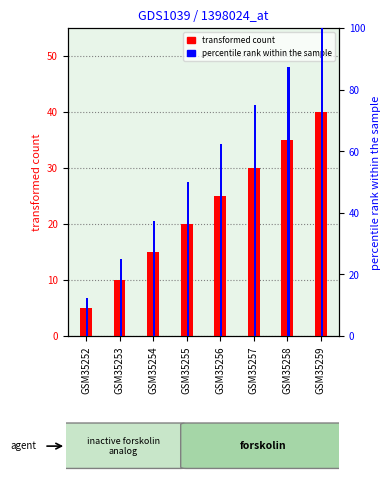

What is the difference between the second highest and second lowest values in the col_10 (percentile) series?

62.5